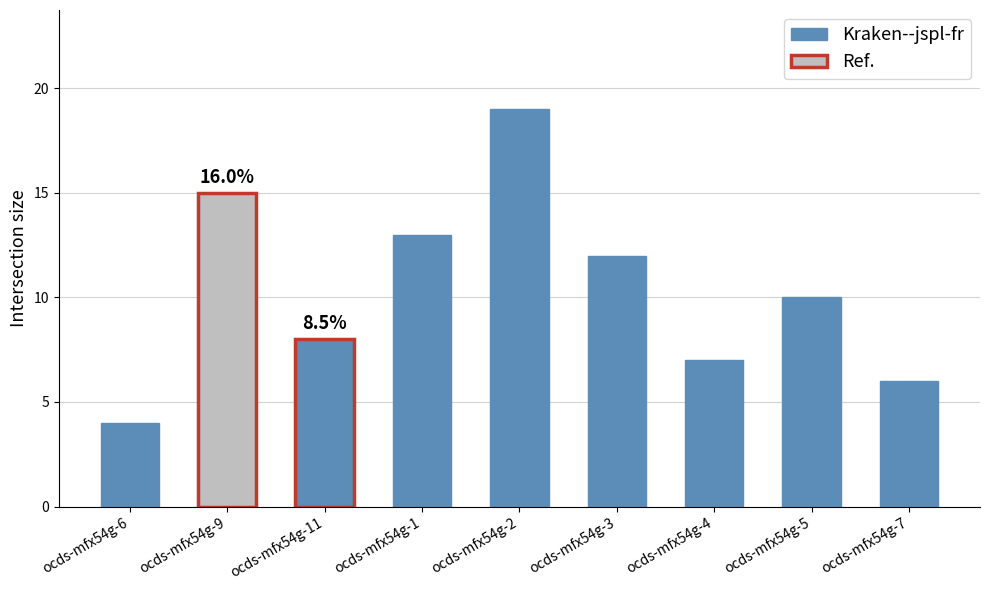

What is the ratio of the value at ocds-mfx54g-3 to the value at ocds-mfx54g-11?

1.5